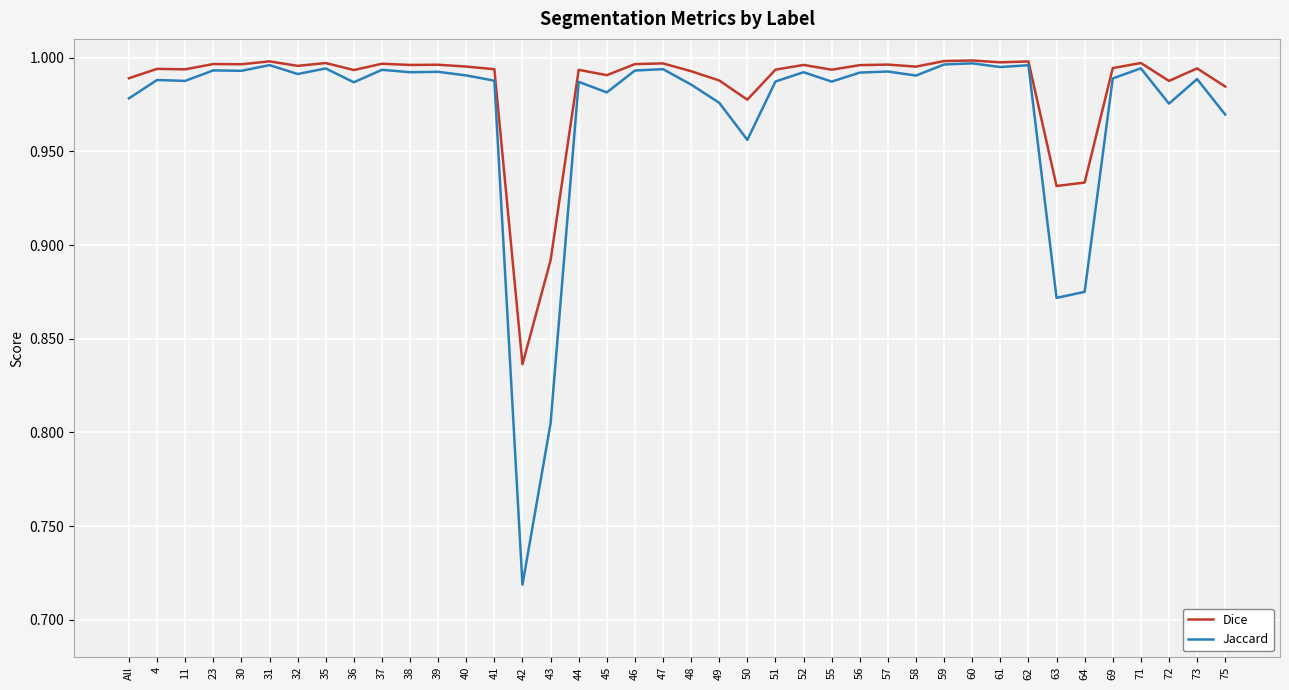

The value of Jaccard at 47 is 1.0. True or false?

True